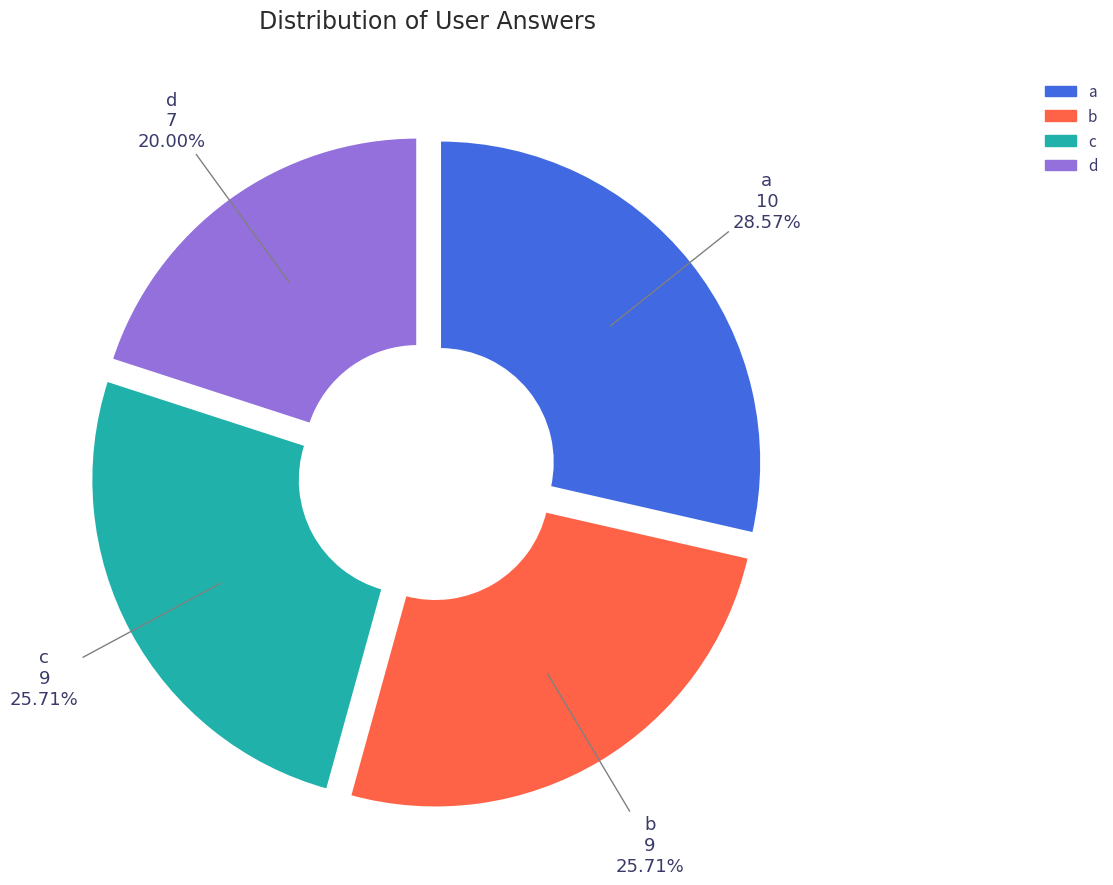

Is it true that d is 20% of the pie?

True